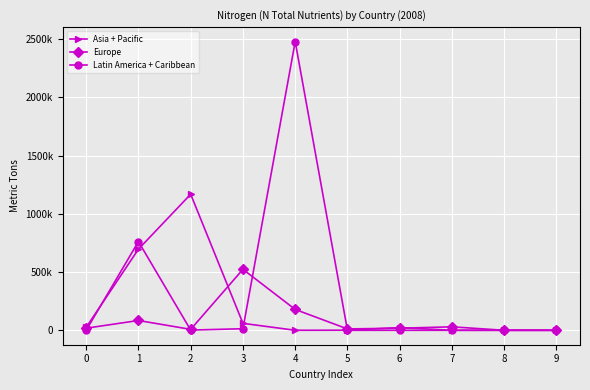

What are all the series names shown in the legend?

Asia + Pacific, Europe, Latin America + Caribbean